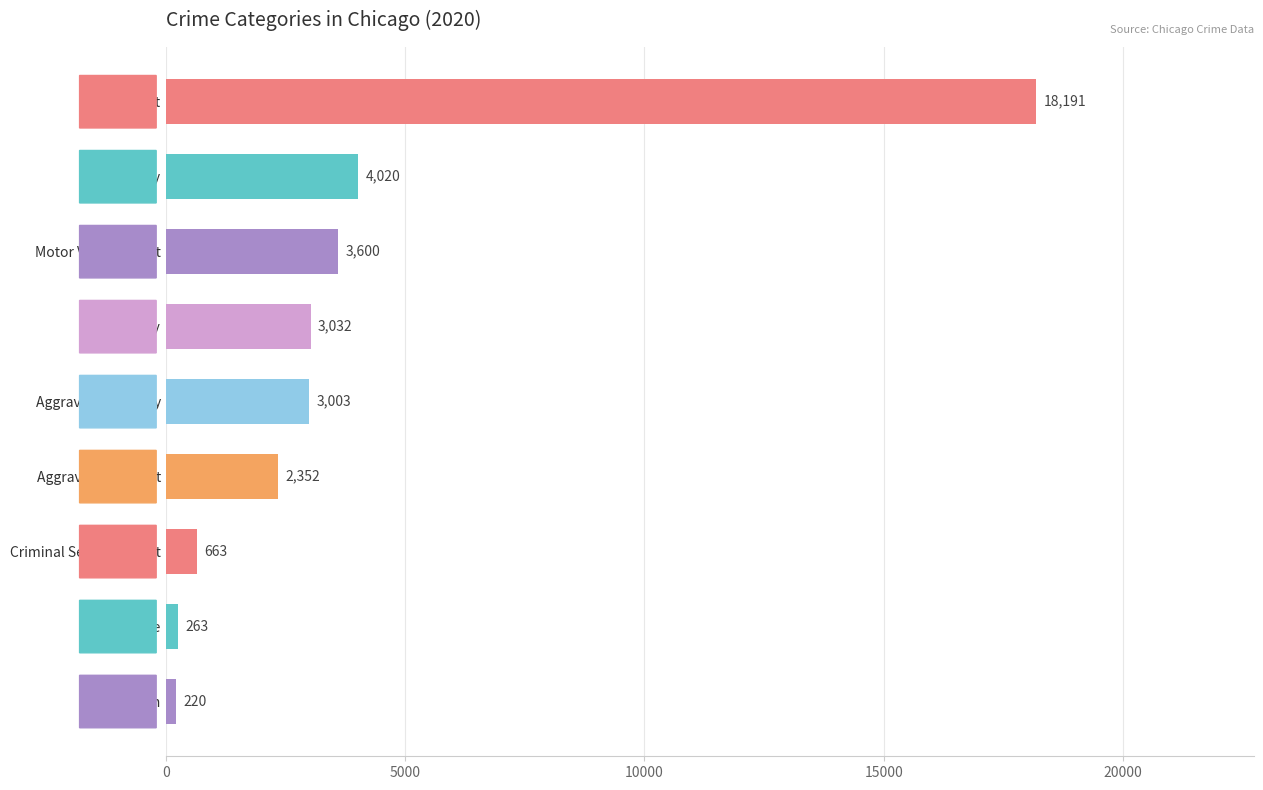

Are the bars horizontal?

Yes